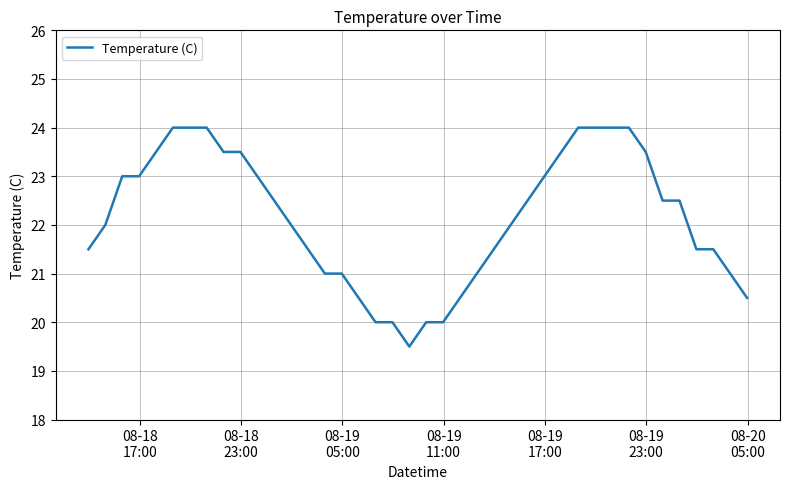

What is the difference between the maximum and minimum values?

4.5